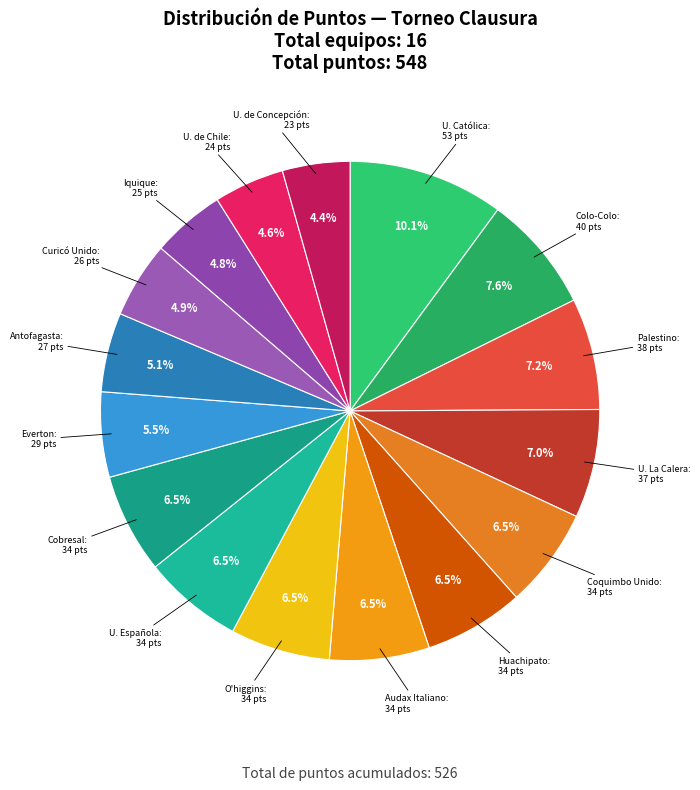

What percentage is NOT represented by O'higgins?

93.5%